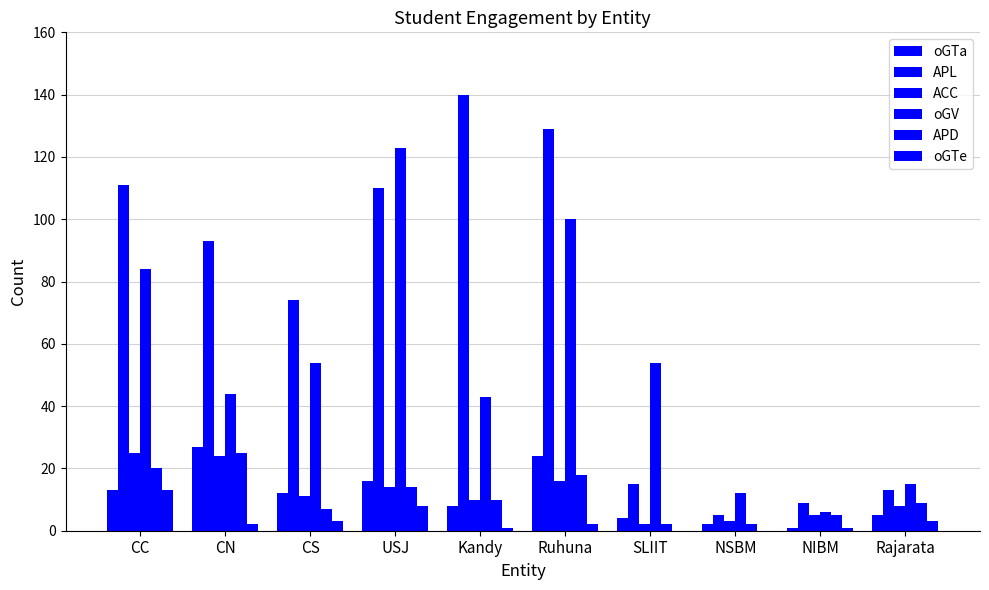

Reading right to left, transcribe all the data shown in this chart.

oGTa: Rajarata=5	NIBM=1	NSBM=2	SLIIT=4	Ruhuna=24	Kandy=8	USJ=16	CS=12	CN=27	CC=13
APL: Rajarata=13	NIBM=9	NSBM=5	SLIIT=15	Ruhuna=129	Kandy=140	USJ=110	CS=74	CN=93	CC=111
ACC: Rajarata=8	NIBM=5	NSBM=3	SLIIT=2	Ruhuna=16	Kandy=10	USJ=14	CS=11	CN=24	CC=25
oGV: Rajarata=15	NIBM=6	NSBM=12	SLIIT=54	Ruhuna=100	Kandy=43	USJ=123	CS=54	CN=44	CC=84
APD: Rajarata=9	NIBM=5	NSBM=2	SLIIT=2	Ruhuna=18	Kandy=10	USJ=14	CS=7	CN=25	CC=20
oGTe: Rajarata=3	NIBM=1	NSBM=0	SLIIT=0	Ruhuna=2	Kandy=1	USJ=8	CS=3	CN=2	CC=13